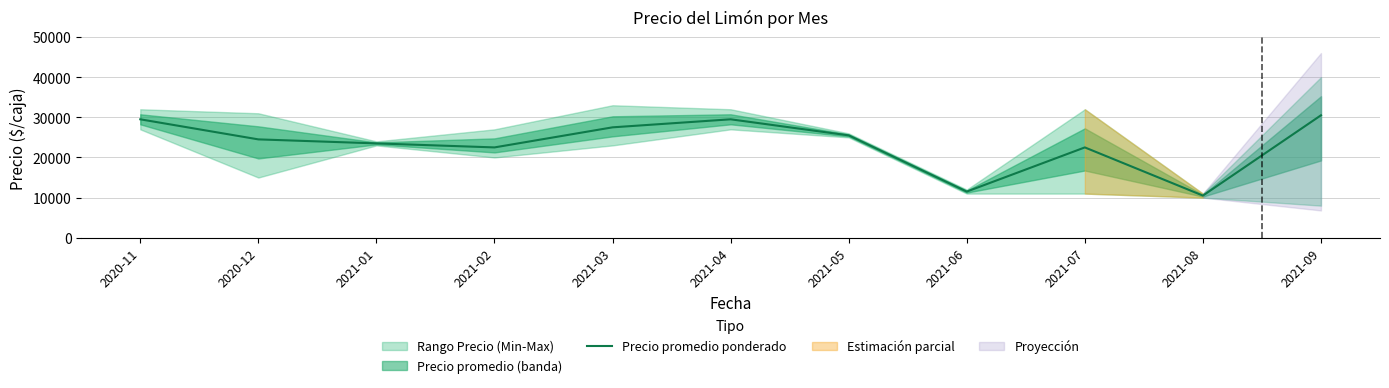

Approximately how many times larger is the value at 2021-08 compared to 2020-11?

0.4